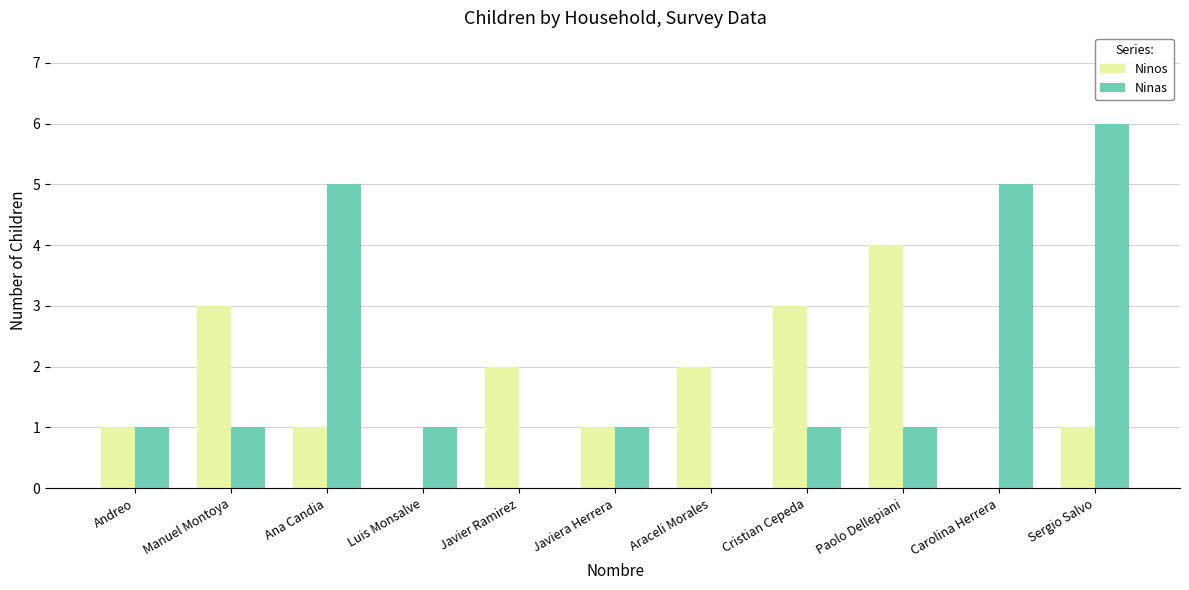

Is it true that Ninas equals 2 at Andreo?

False